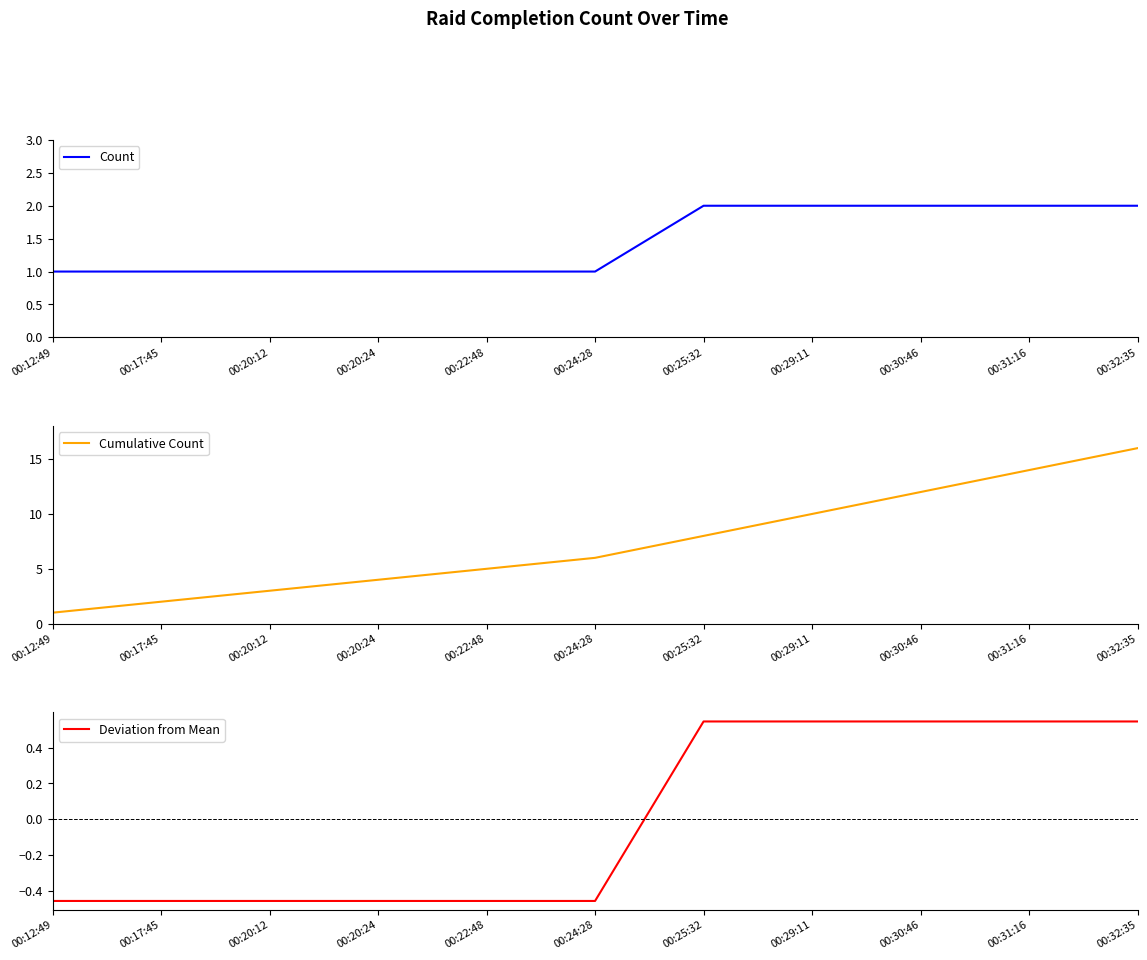

Is this an area chart (filled region under the line)?

No